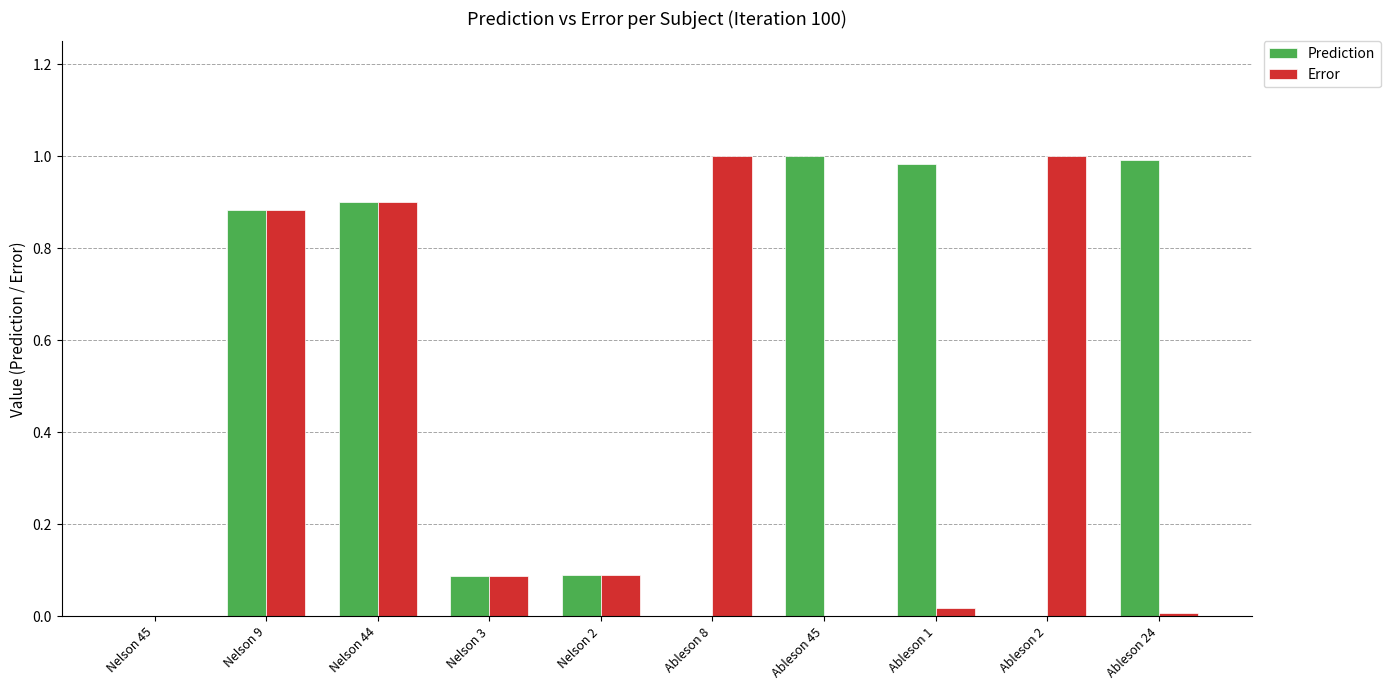

Between Nelson 45 and Ableson 24, which series saw the biggest shift?

Prediction